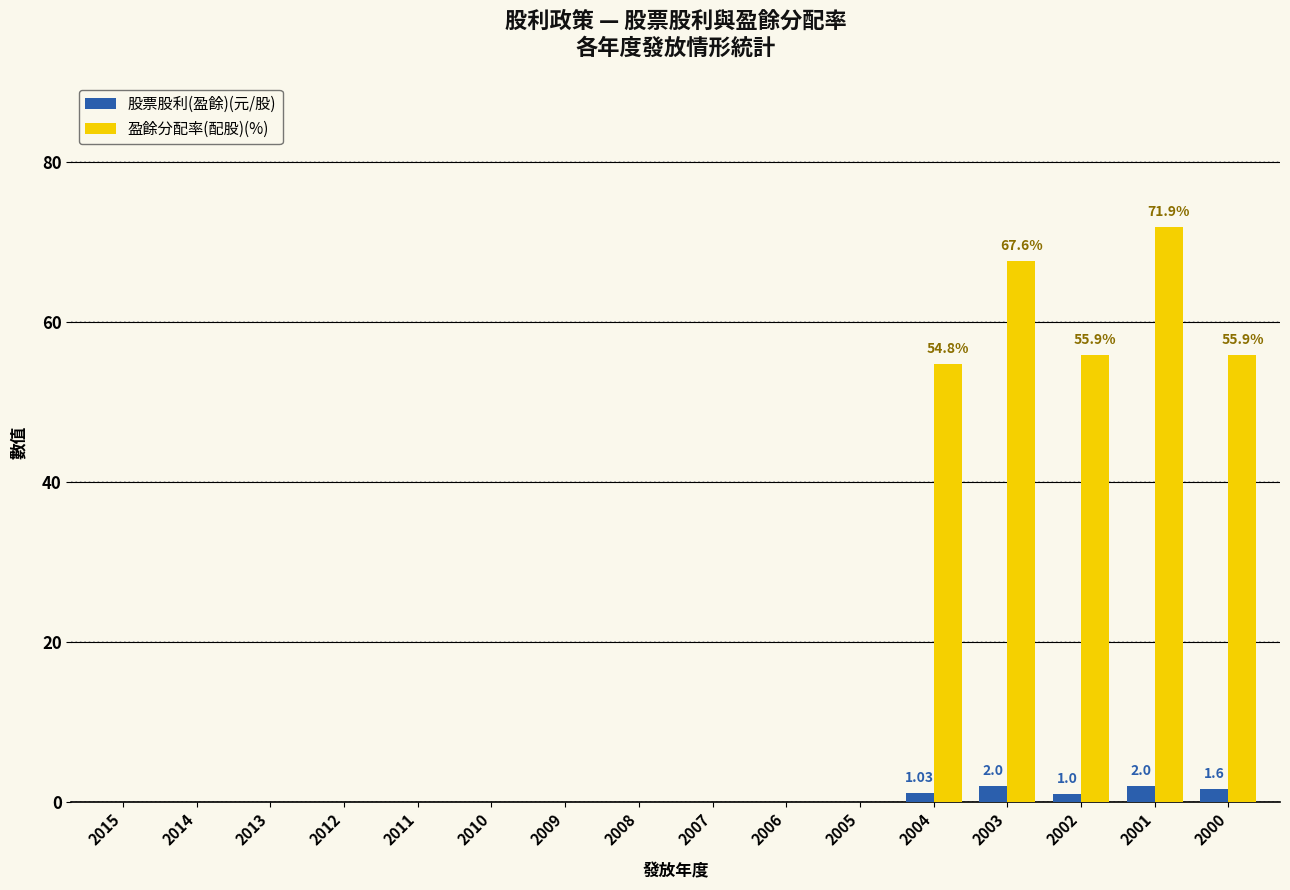

The 盈餘分配率(配股)(%) series shows 0.0 at 2008. True or false?

True